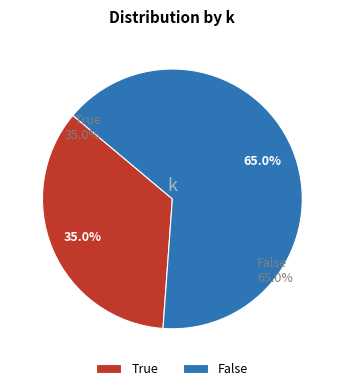

Which category has the biggest portion of the pie?

False